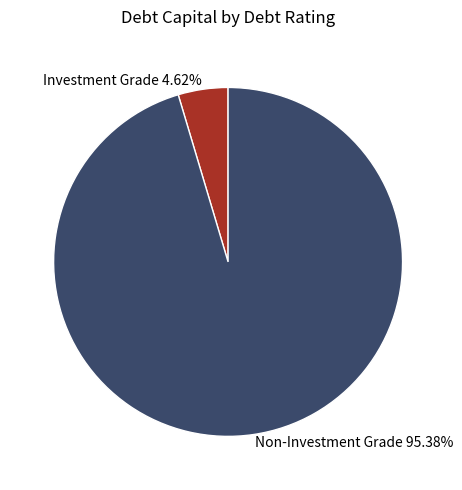

Rank the categories by value from highest to lowest.

Non-Investment Grade 95.38%, Investment Grade 4.62%